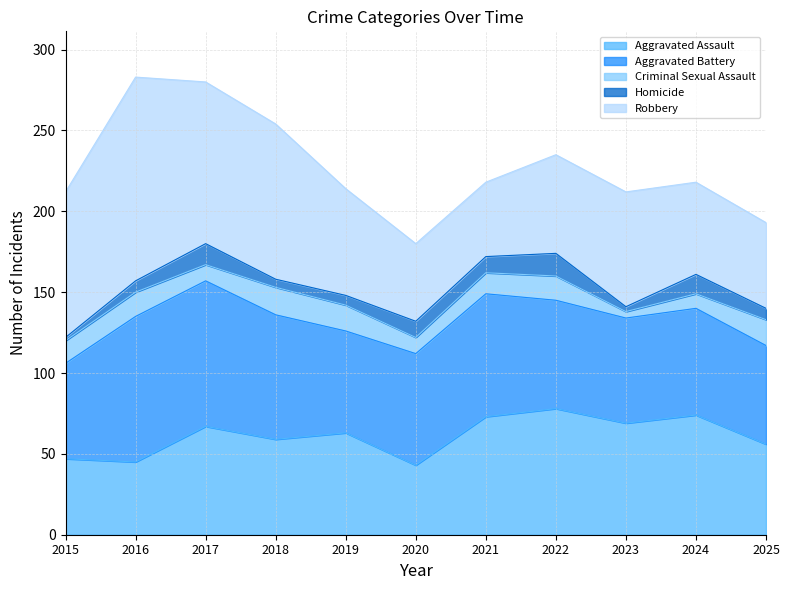

At which label is Homicide closest to 8?

2016